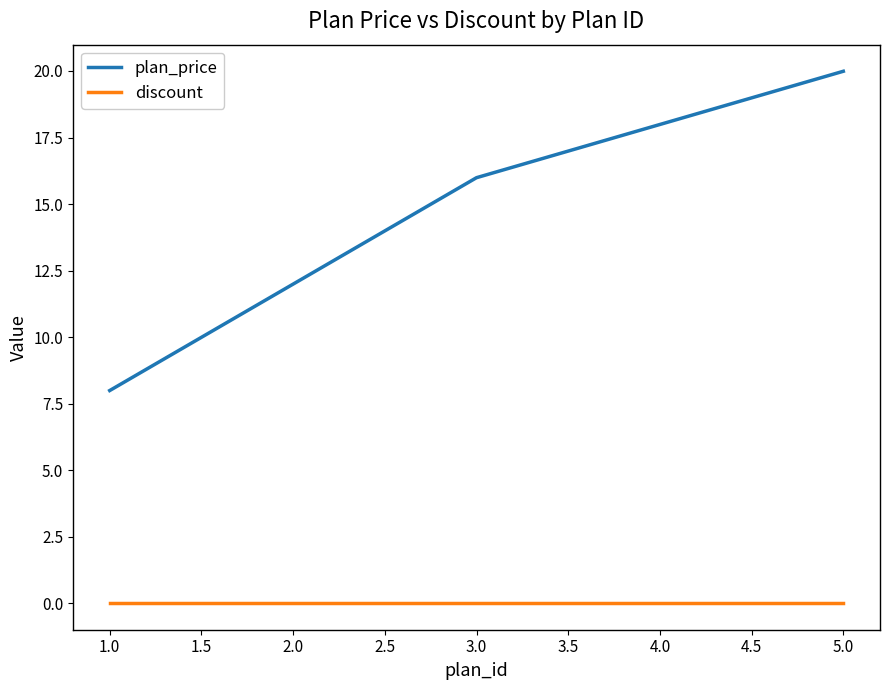

The discount series shows 0.0 at 1.0. True or false?

True